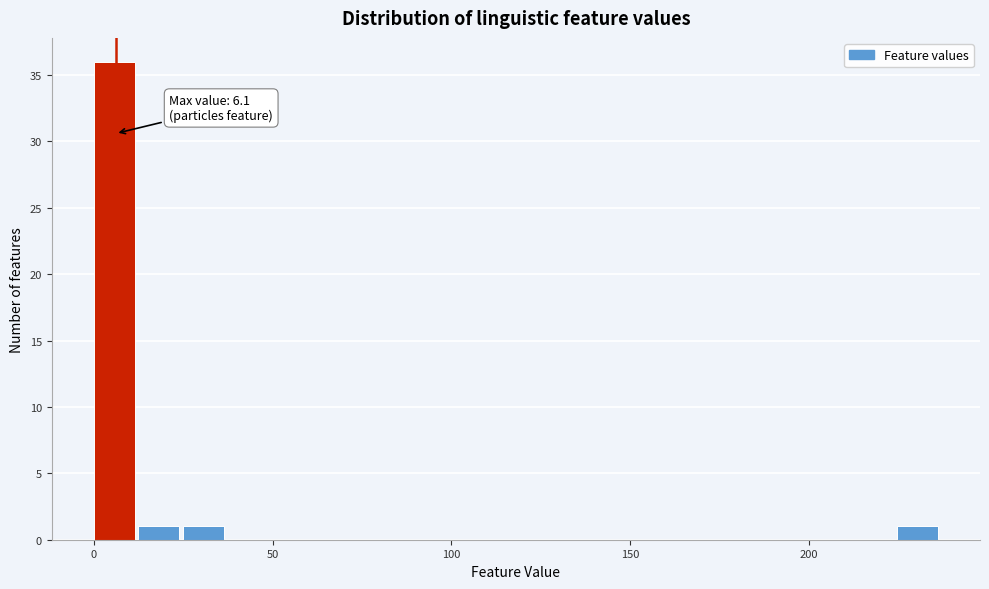

Read against the x-axis, roughly where is the centre of the tallest bar?

5